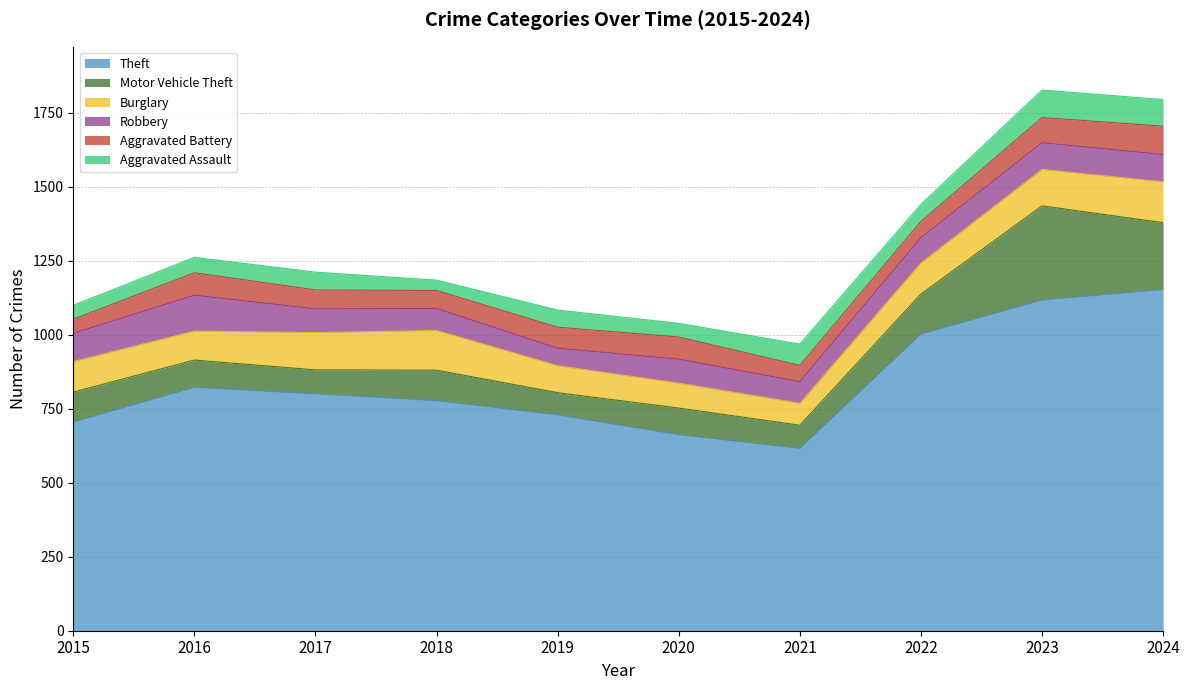

What is the minimum value for Burglary?

74